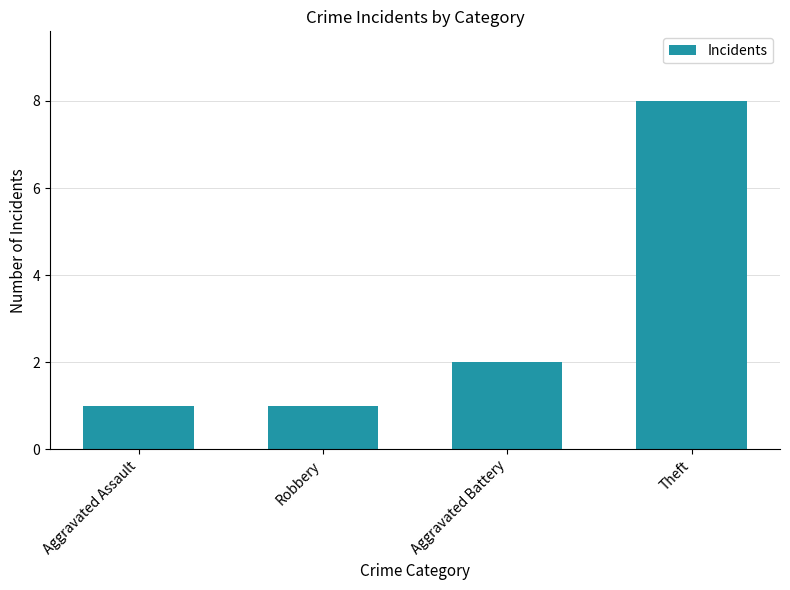

Read the value at Robbery.

1